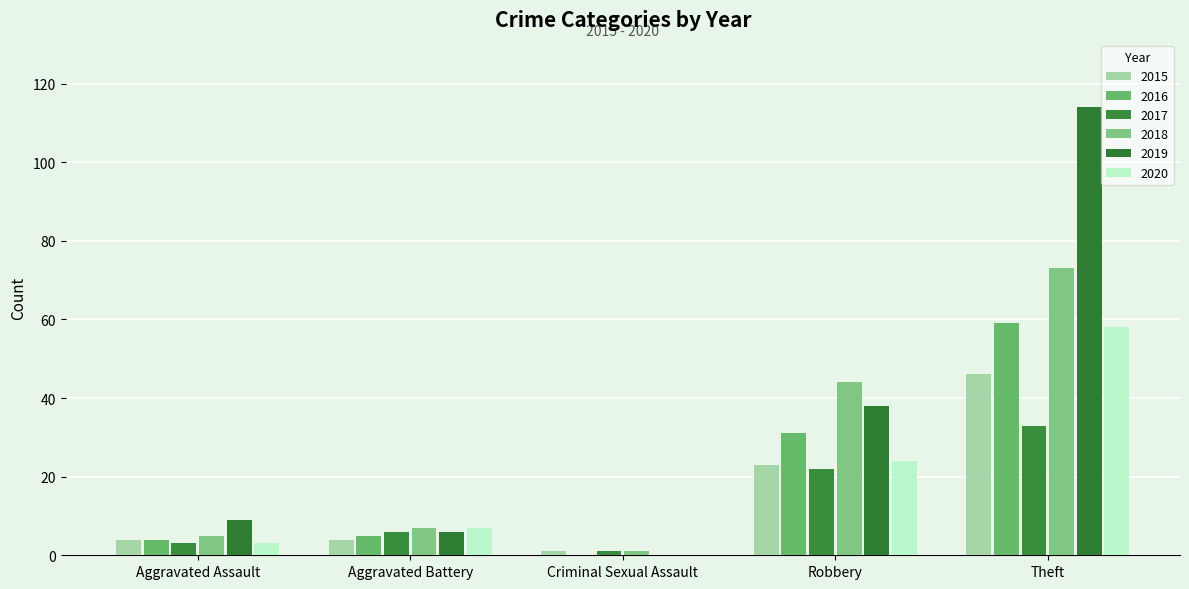

Is the value of 2016 at Robbery greater than the value of 2017 at Criminal Sexual Assault?

Yes